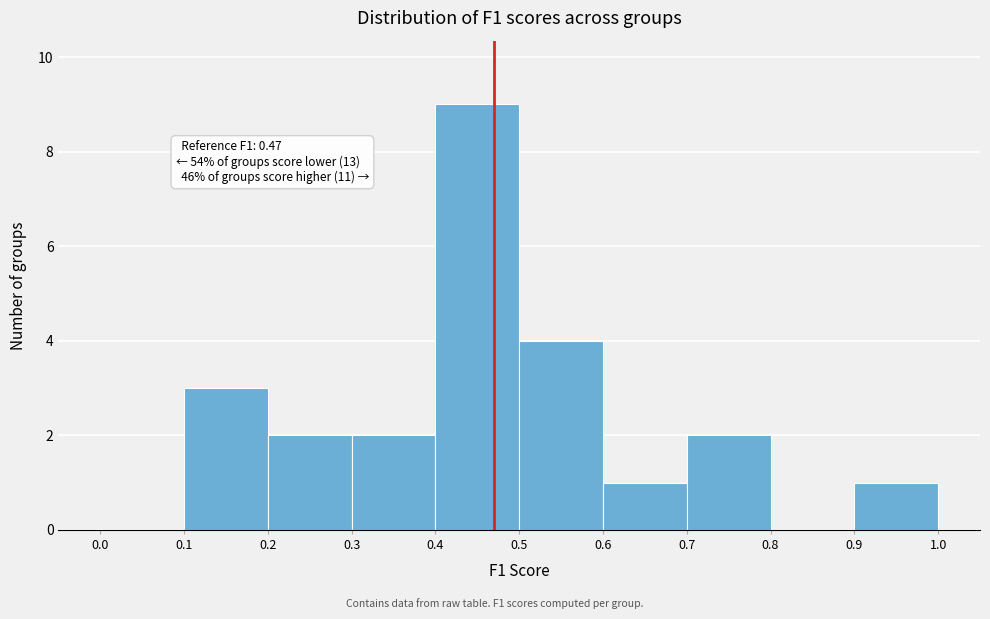

Over which range of the x-axis is the bar tallest?

0.4 to 0.5